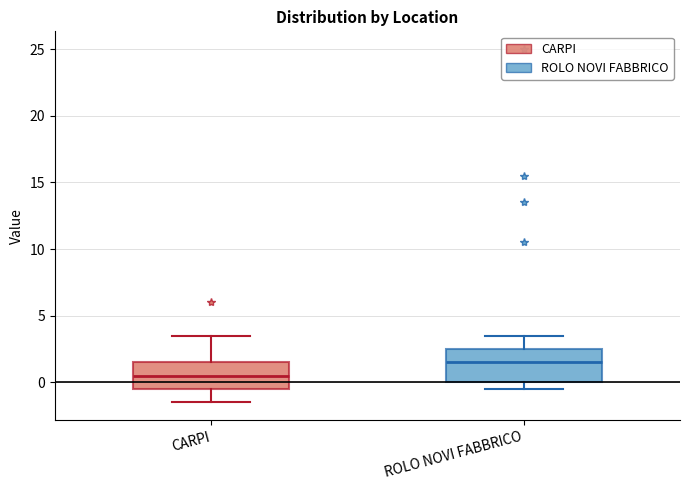

Which box's median line is the highest?

ROLO NOVI FABBRICO